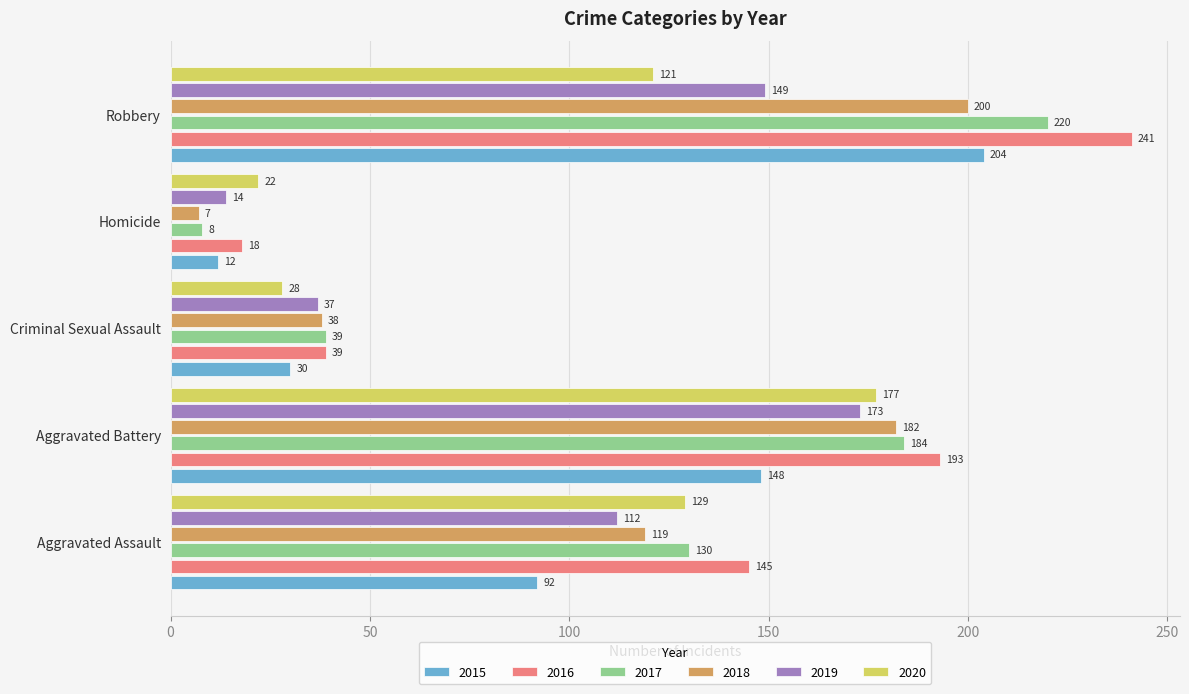

At which label does 2018 reach its minimum?

Homicide